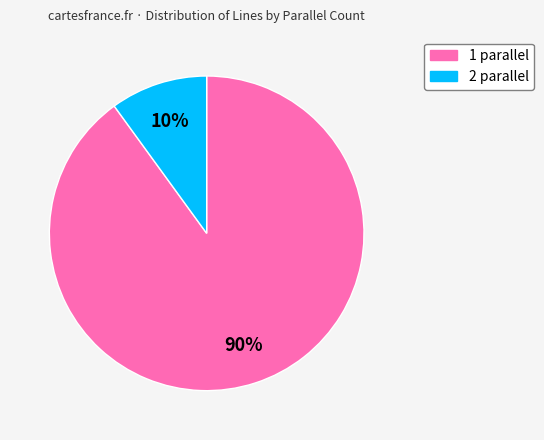

Which has a higher value, 2 or 1?

1